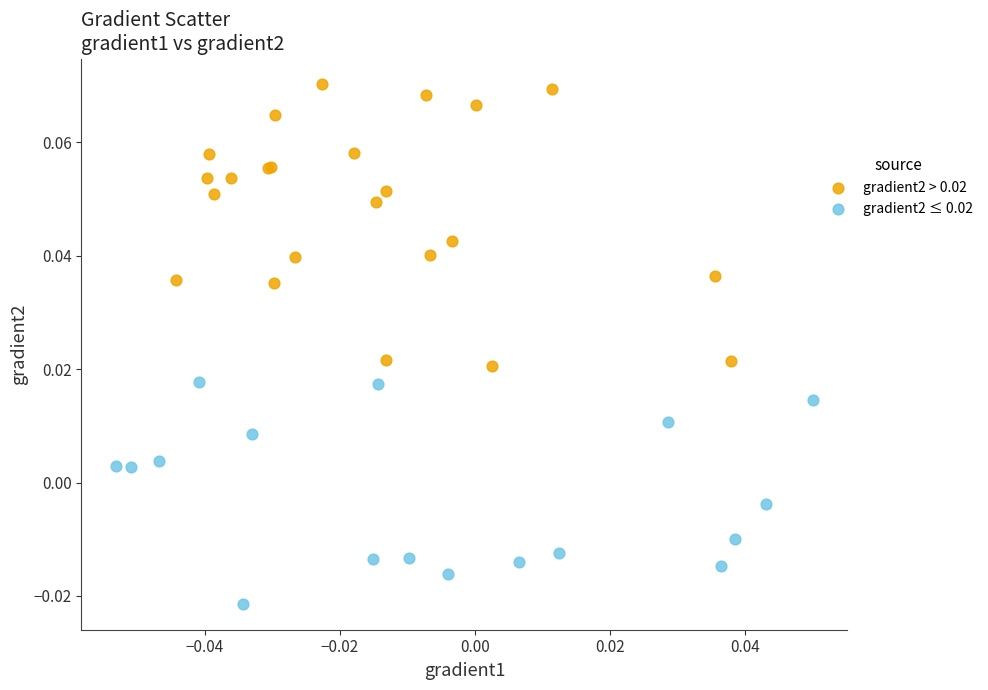

Which series contains the highest Y value?

gradient2 > 0.02